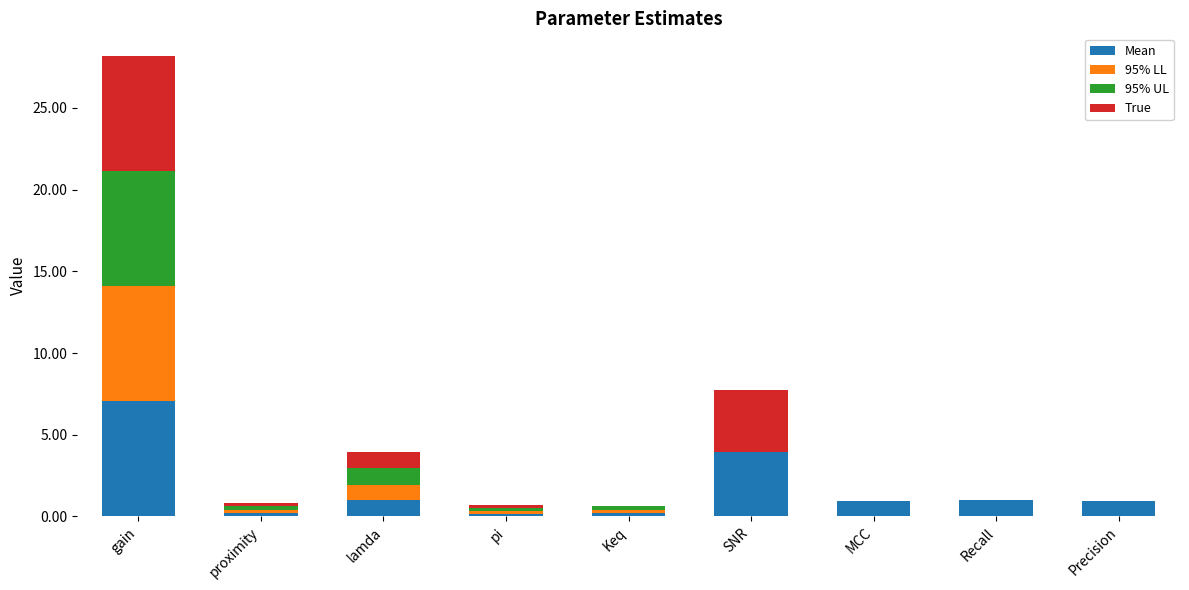

What is the total value across all series at Precision?

0.9